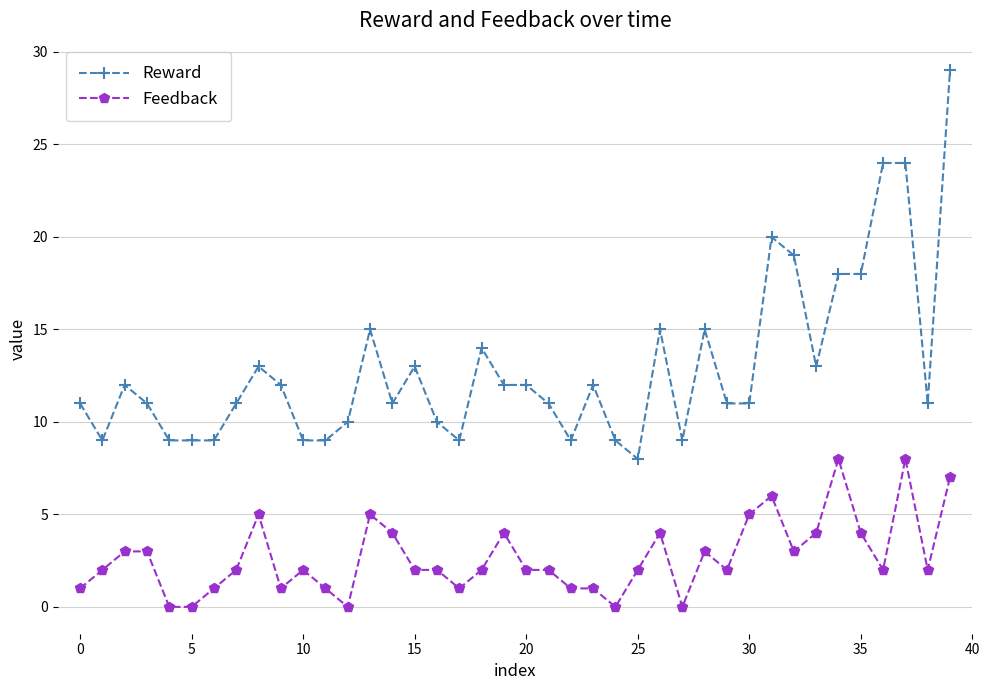

True or false: Reward and Feedback cross at least once.

False